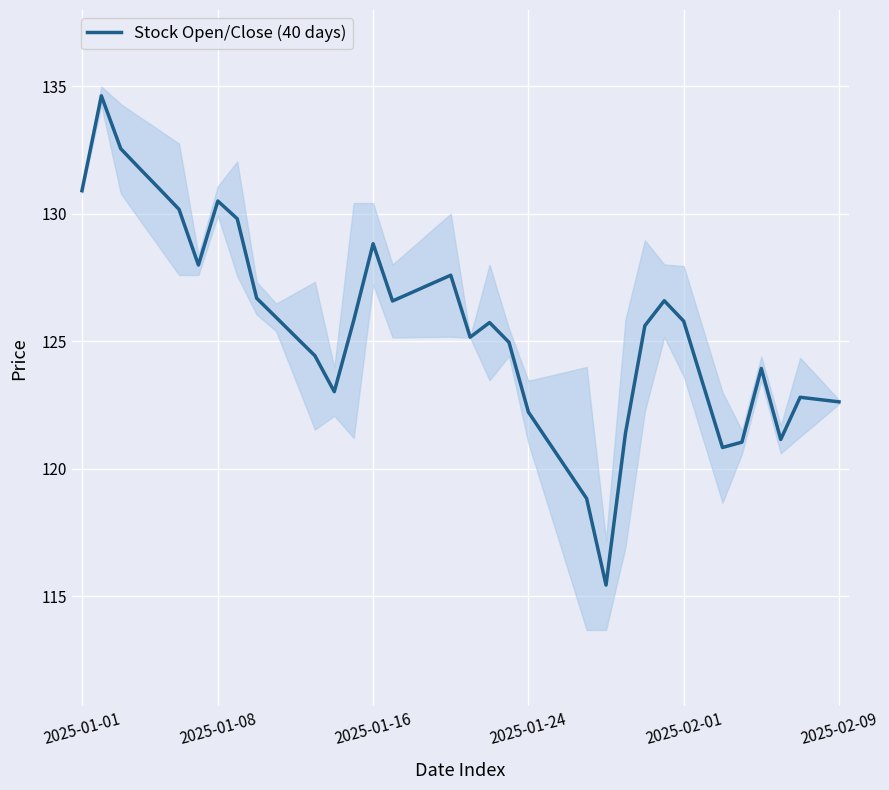

Between 17 and 37, which is larger?

17